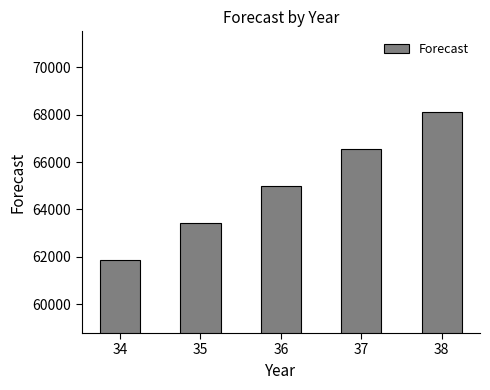

List the labels in order of value, largest first.

38, 37, 36, 35, 34